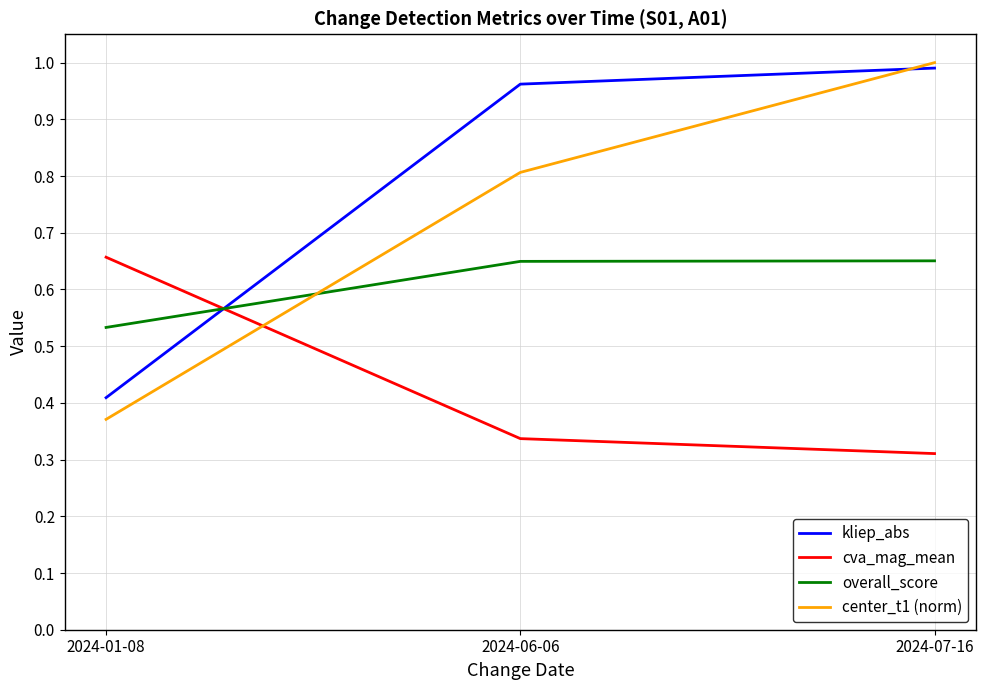

How many lines are shown in the chart?

4